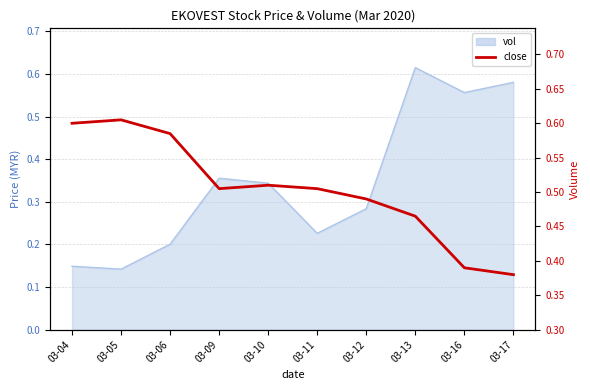

Rank the categories by value from highest to lowest.

03-05, 03-04, 03-06, 03-10, 03-09, 03-11, 03-12, 03-13, 03-16, 03-17